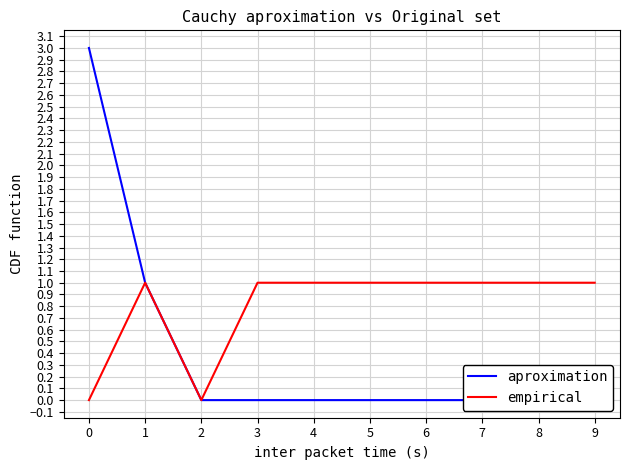

The value of empirical at 1 is 1. True or false?

True